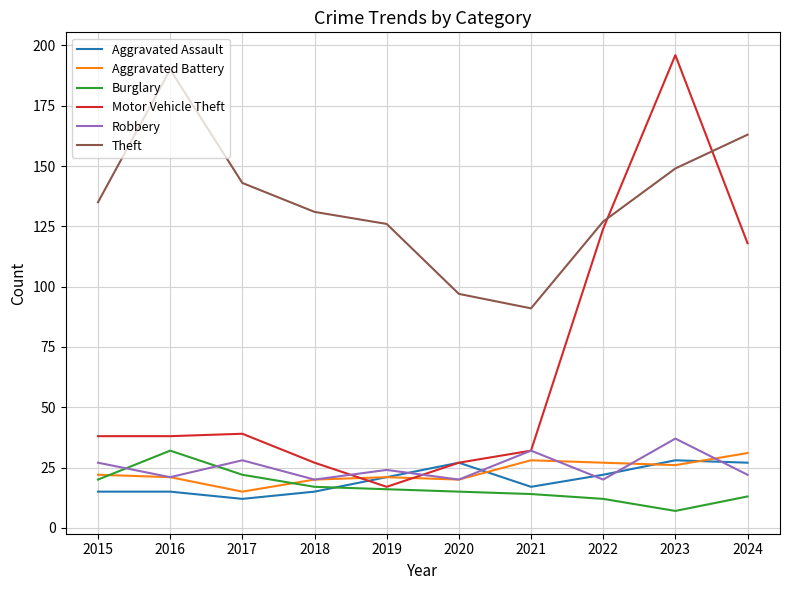

The value of Theft at 2016 is 130. True or false?

False